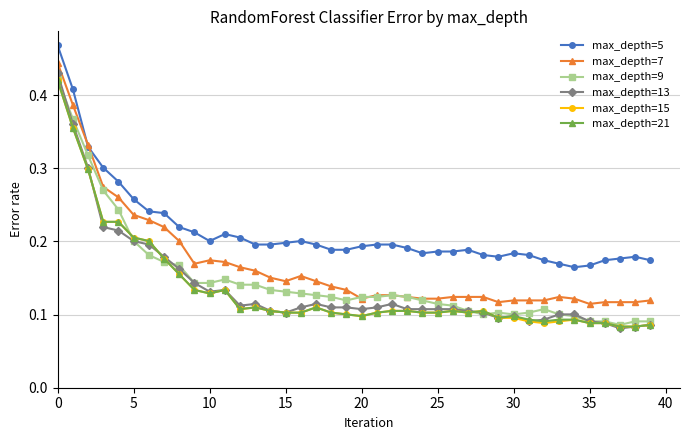

Is this an area chart (filled region under the line)?

No